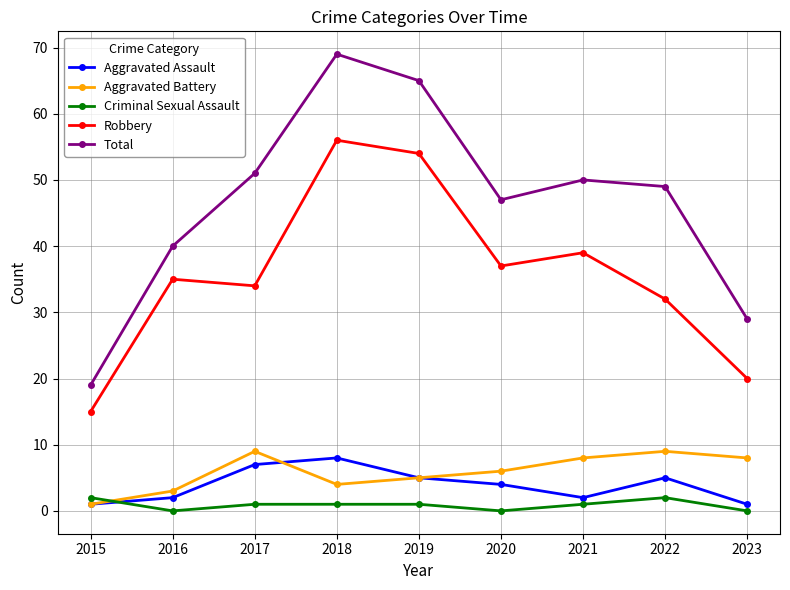

Which series has the widest spread of values?

Total